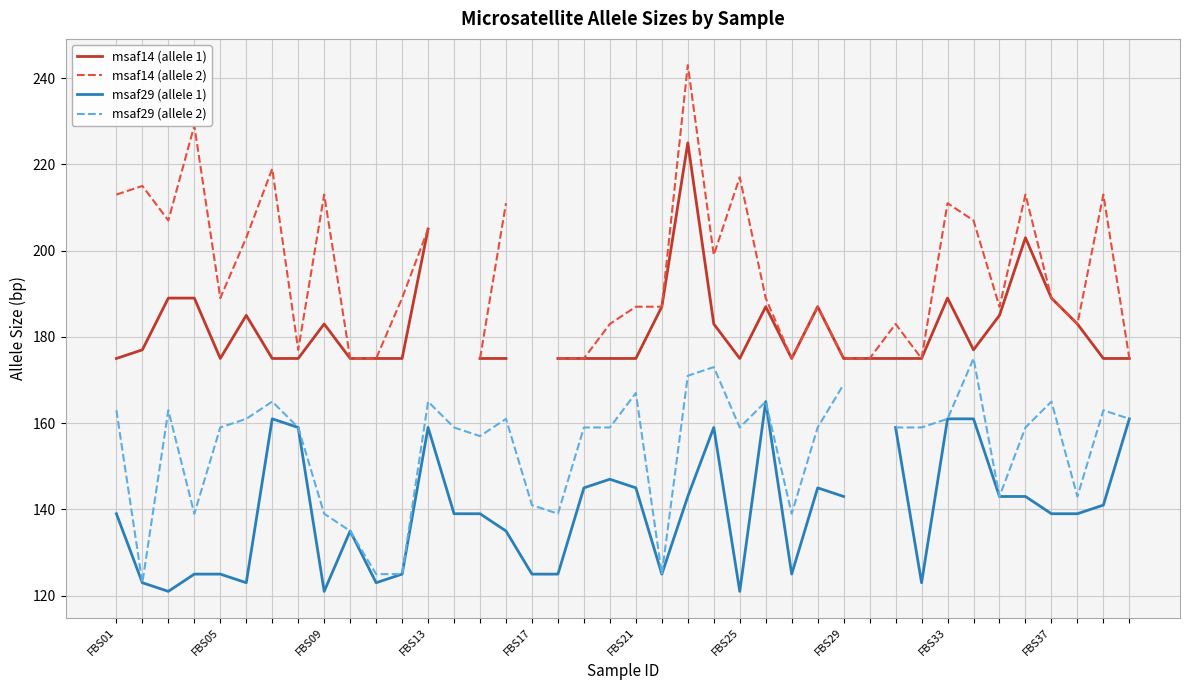

How many interior local valleys does the msaf14 (allele 1) series have?

4